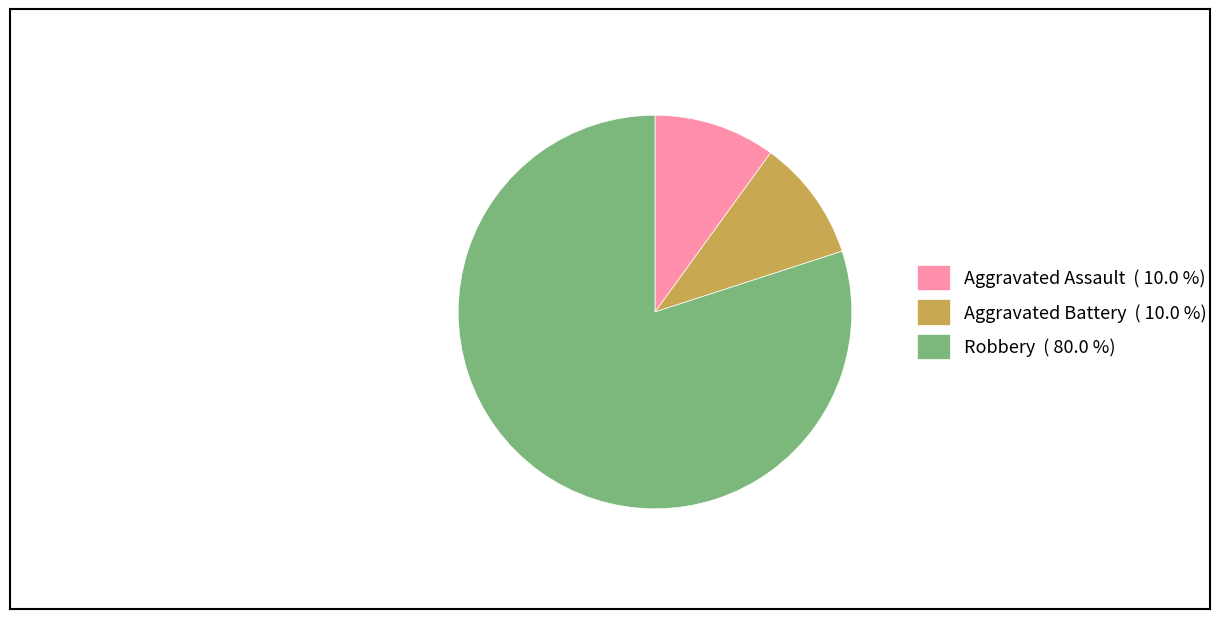

Does Robbery ( 80.0 %) account for over 50% of the chart?

Yes